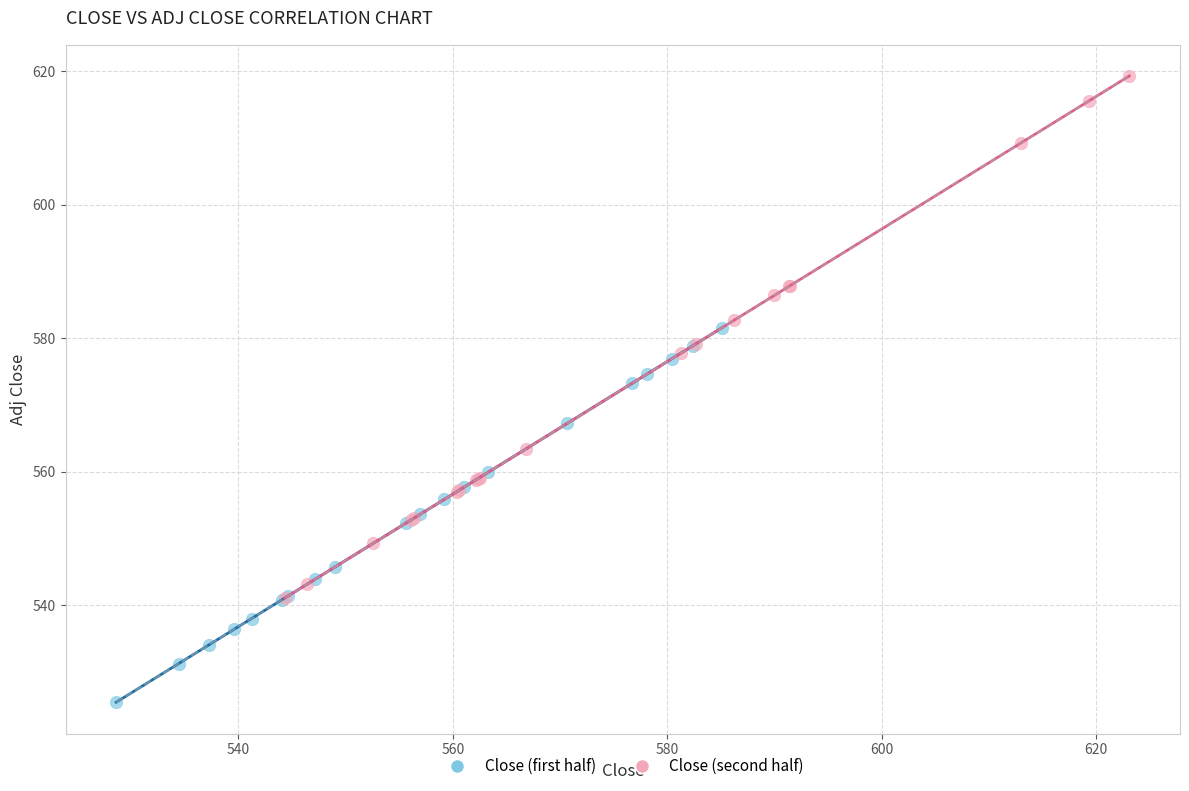

Which series reaches the maximum Y coordinate?

Close (second half)